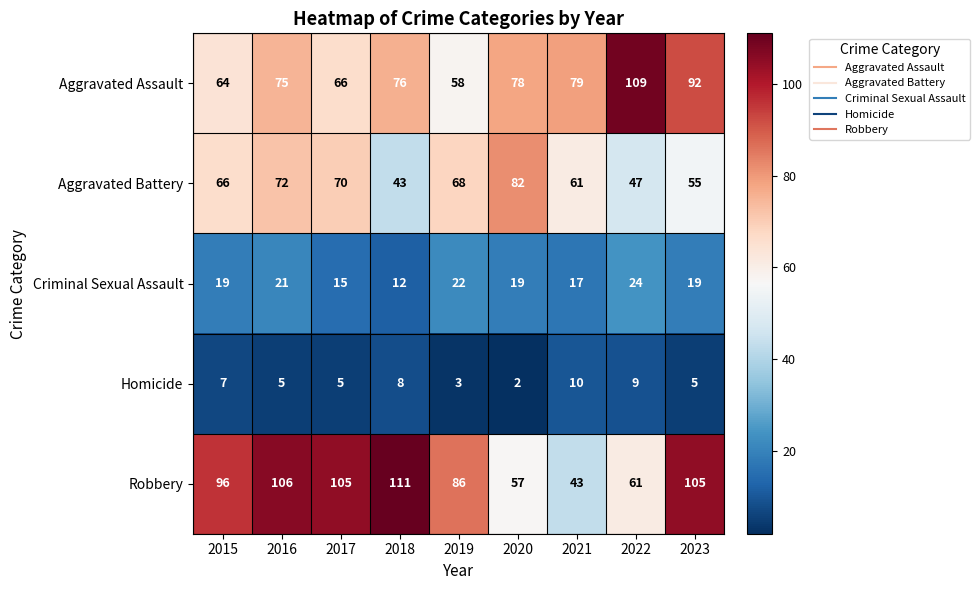

Which category has the highest value across all series?

2018